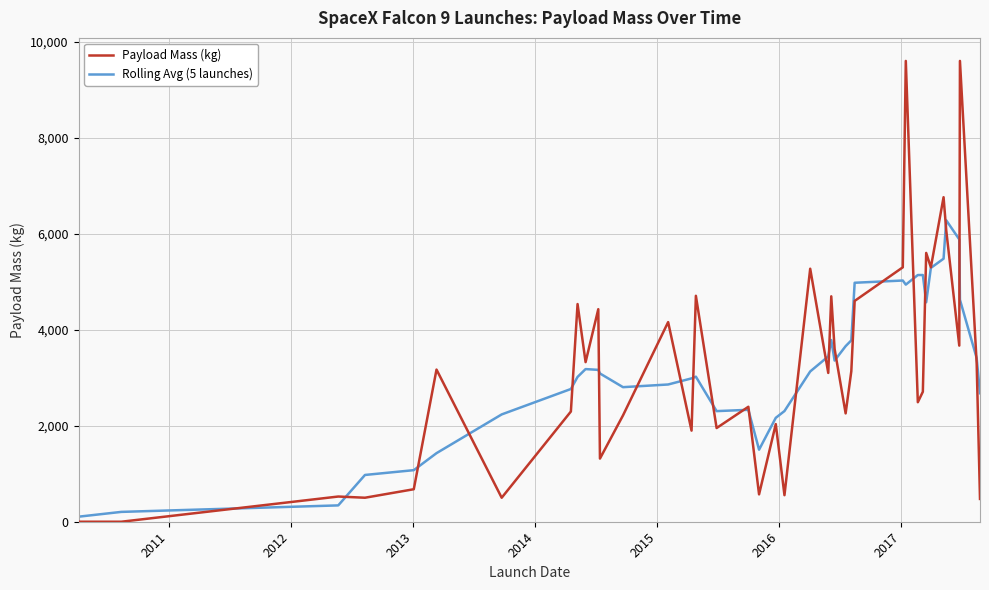

List the series in order of their peak value, lowest first.

Rolling Avg (5 launches), Payload Mass (kg)